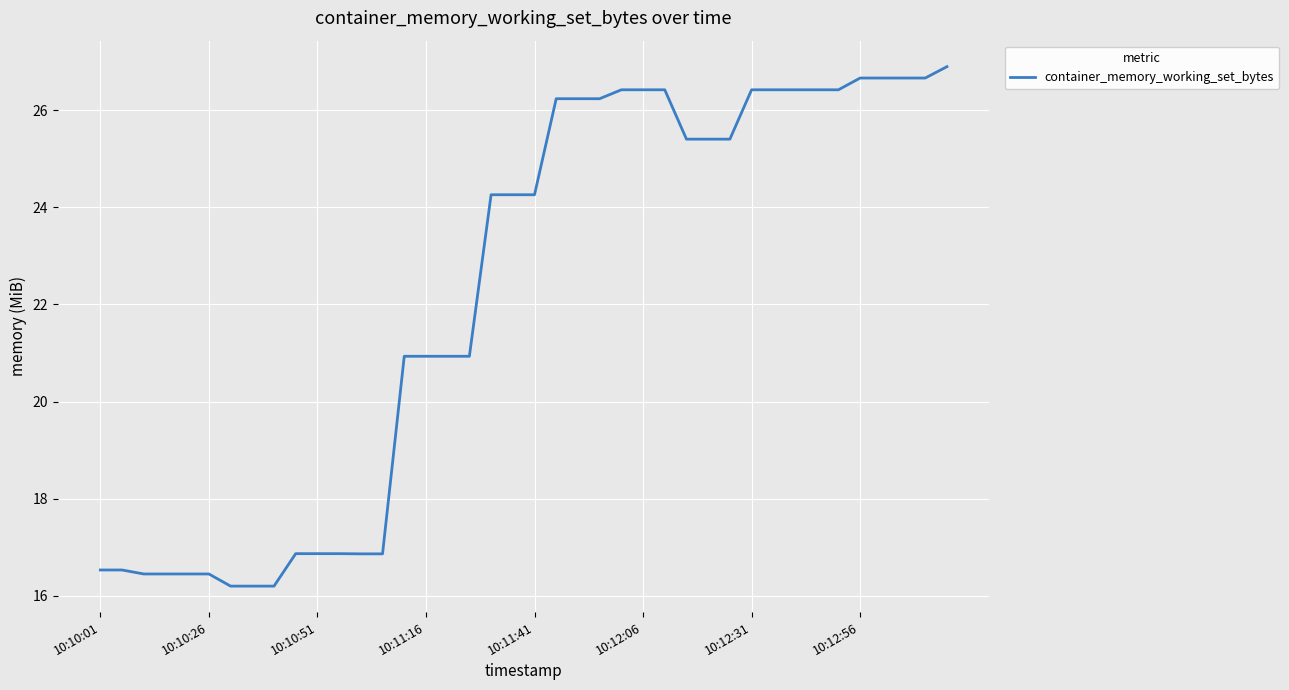

Reading left to right, extract all data points from this chart.

16.5	16.5	16.5	16.5	16.5	16.5	16.2	16.2	16.2	16.9	16.9	16.9	16.9	16.9	20.9	20.9	20.9	20.9	24.3	24.3	24.3	26.2	26.2	26.2	26.4	26.4	26.4	25.4	25.4	25.4	26.4	26.4	26.4	26.4	26.4	26.7	26.7	26.7	26.7	26.9